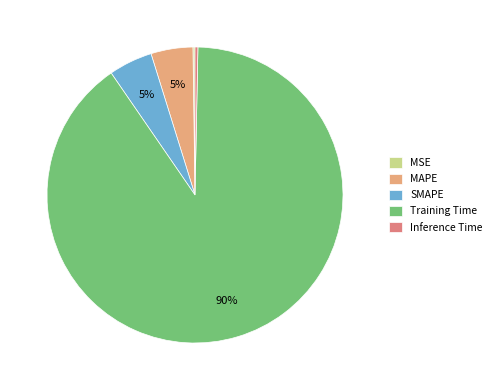

Combined, do Training Time and SMAPE account for over 50%?

Yes